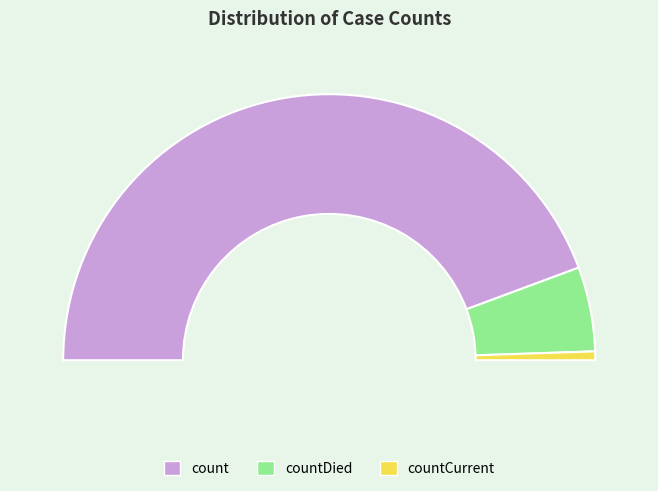

Is it true that countDied is 10% of the pie?

True